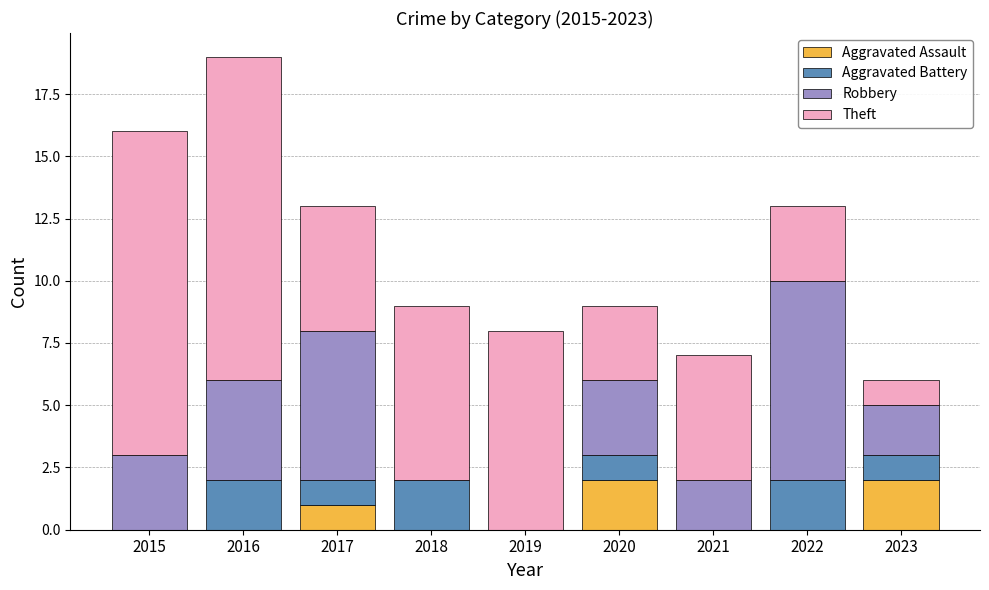

Is it true that Aggravated Assault equals 0 at 2018?

True